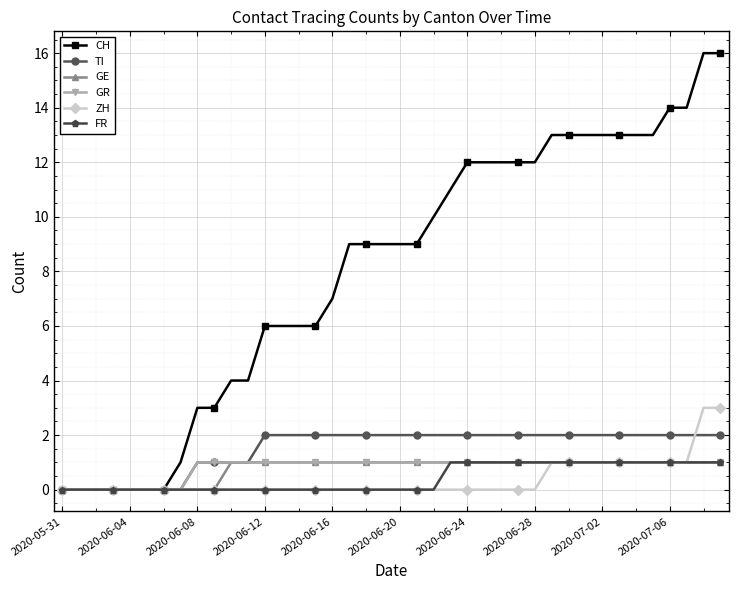

Which series has the largest total across all categories?

CH